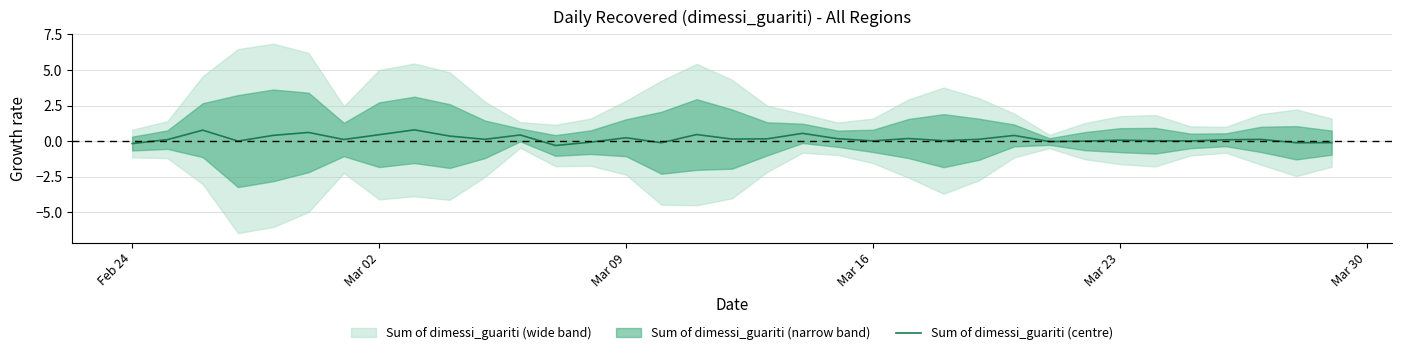

How many categories are shown in the chart?

35